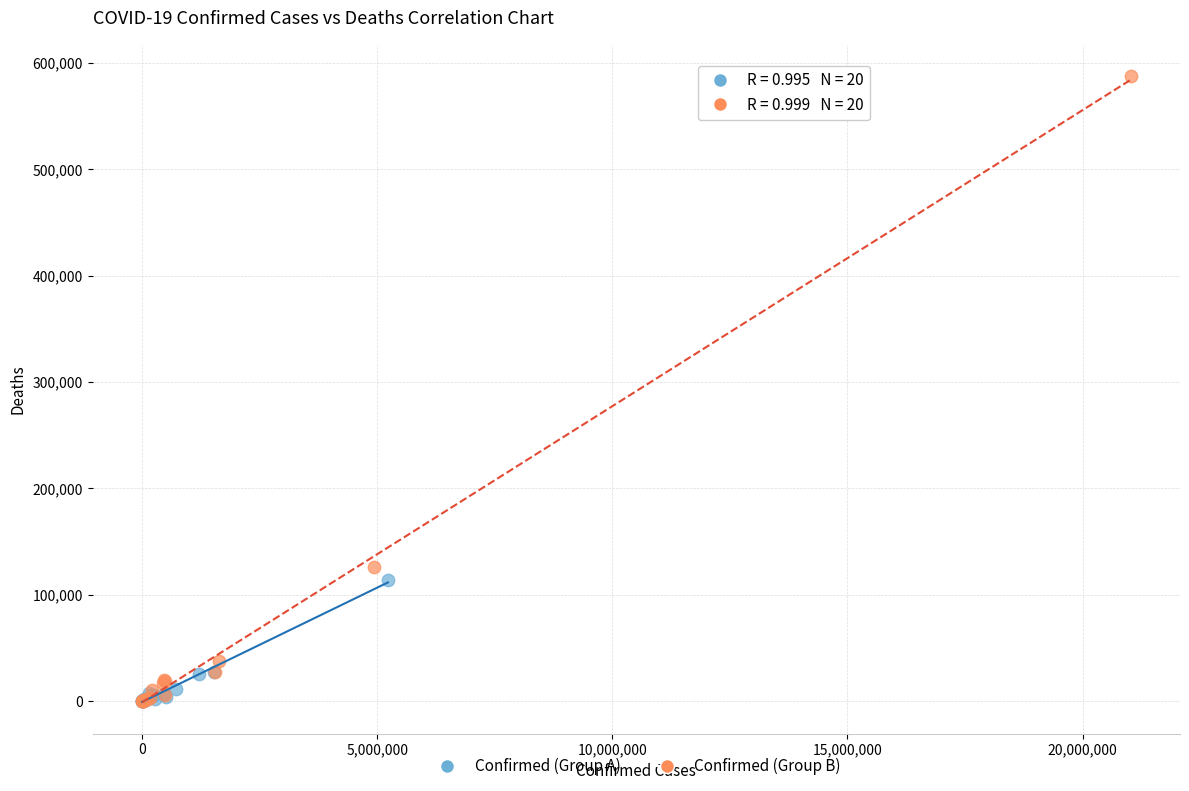

Which series contains the highest Y value?

Confirmed (Group B)